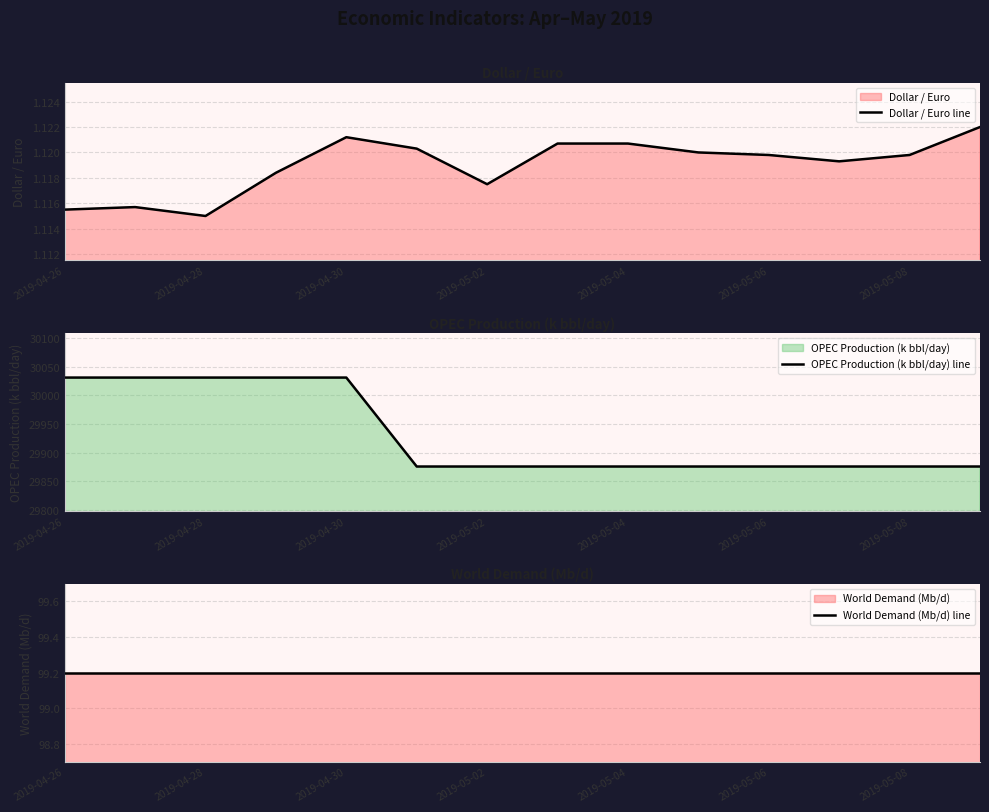

What value does the opec_prod series have at 2019-05-07?

29876.0